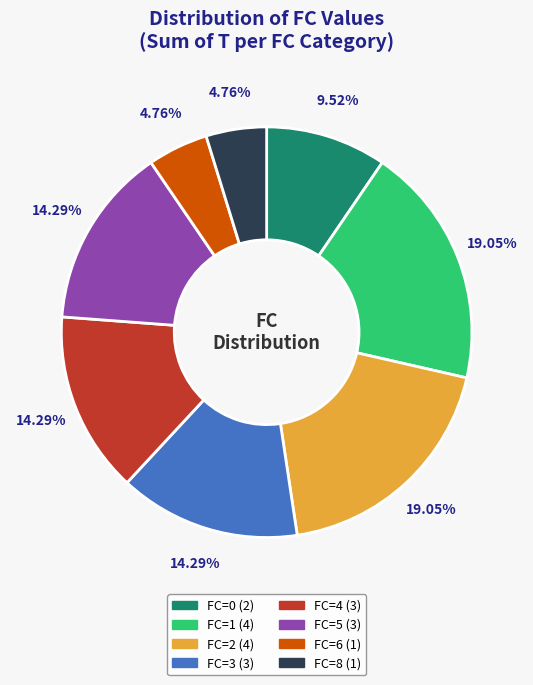

Is there a majority slice in this chart?

No